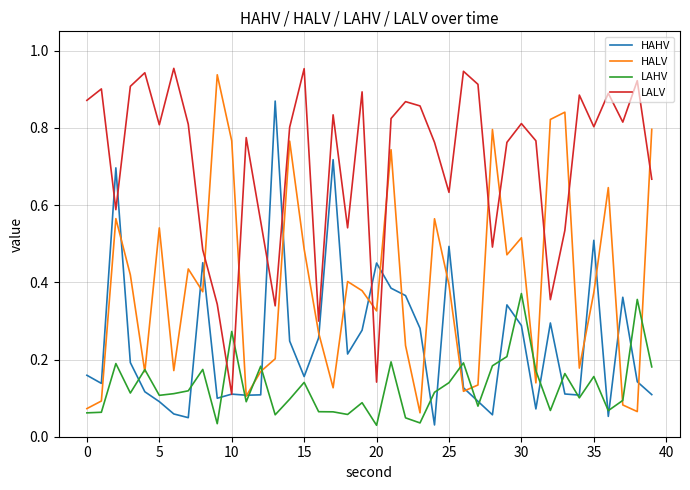

Which series has the largest total across all categories?

LALV